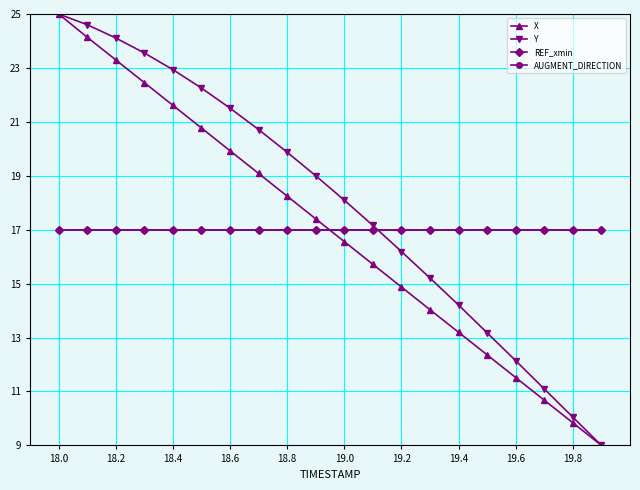

Does the chart display data point markers on the line(s)?

Yes